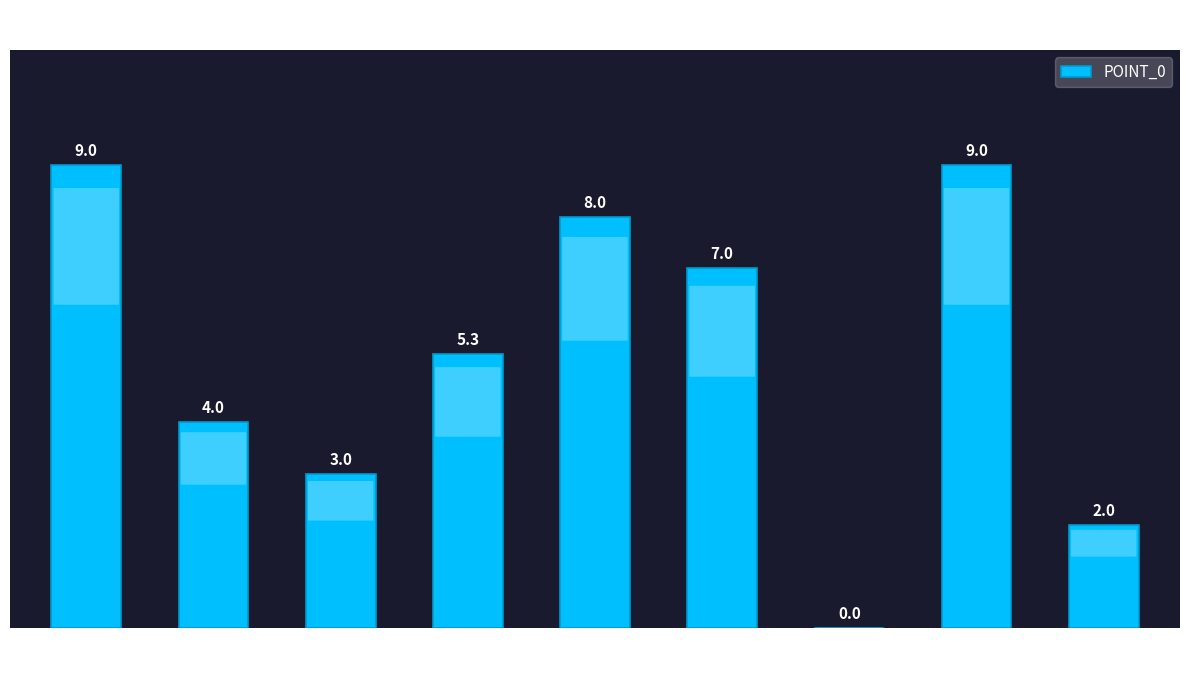

How many values are above zero?

8